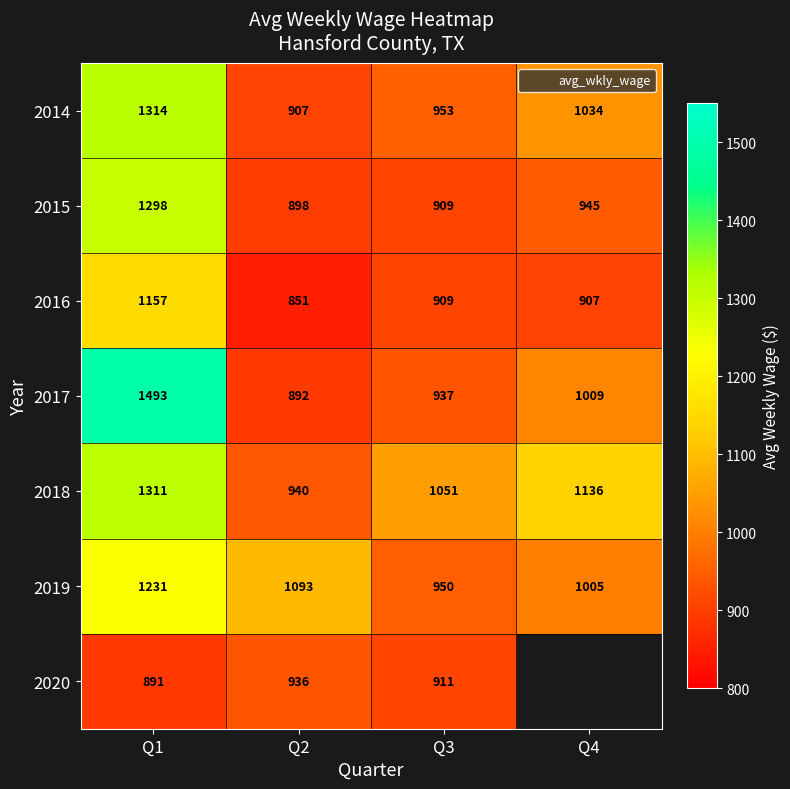

How many series are shown in this chart?

7